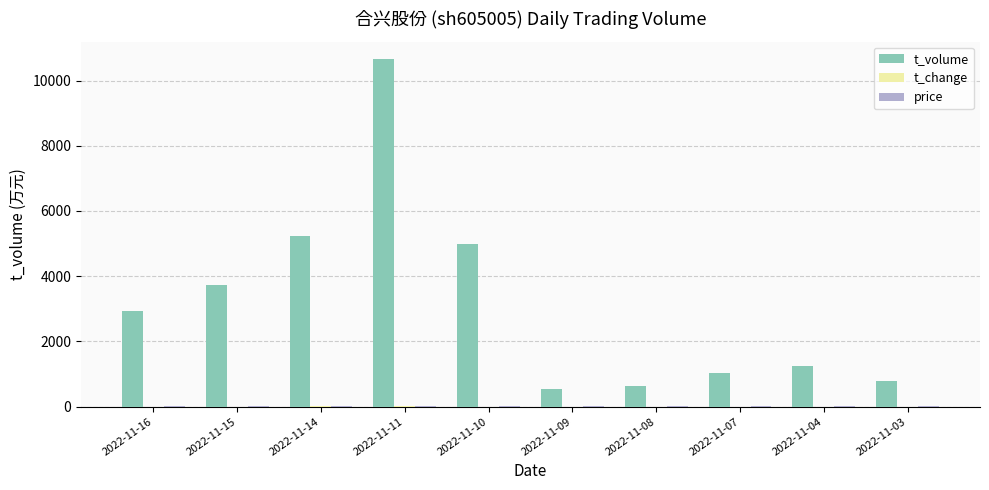

At which label is t_volume closest to 5598?

2022-11-14